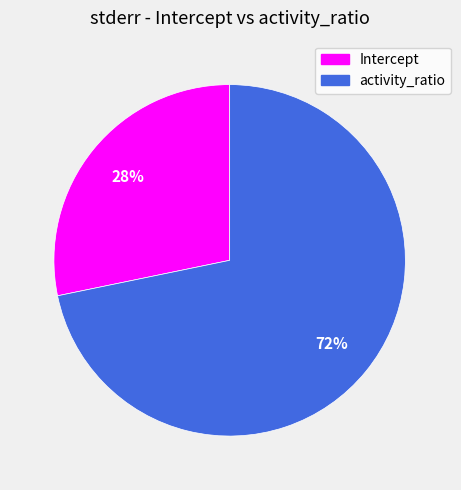

Does activity_ratio represent more than half of the total?

Yes